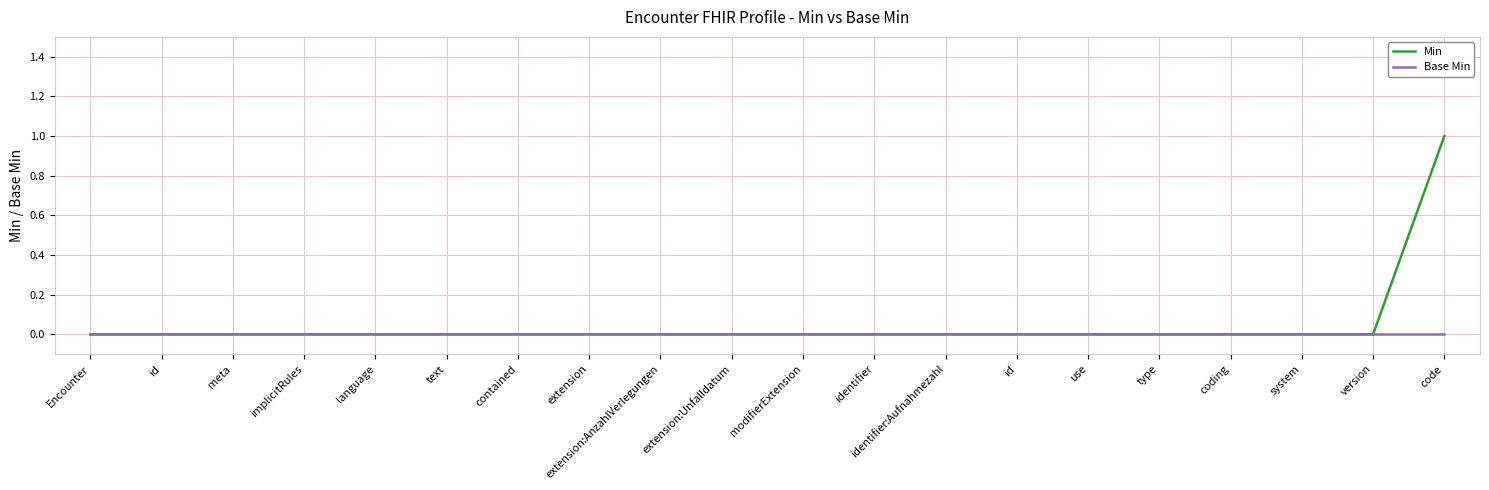

Which series has the largest range (max minus min)?

Min